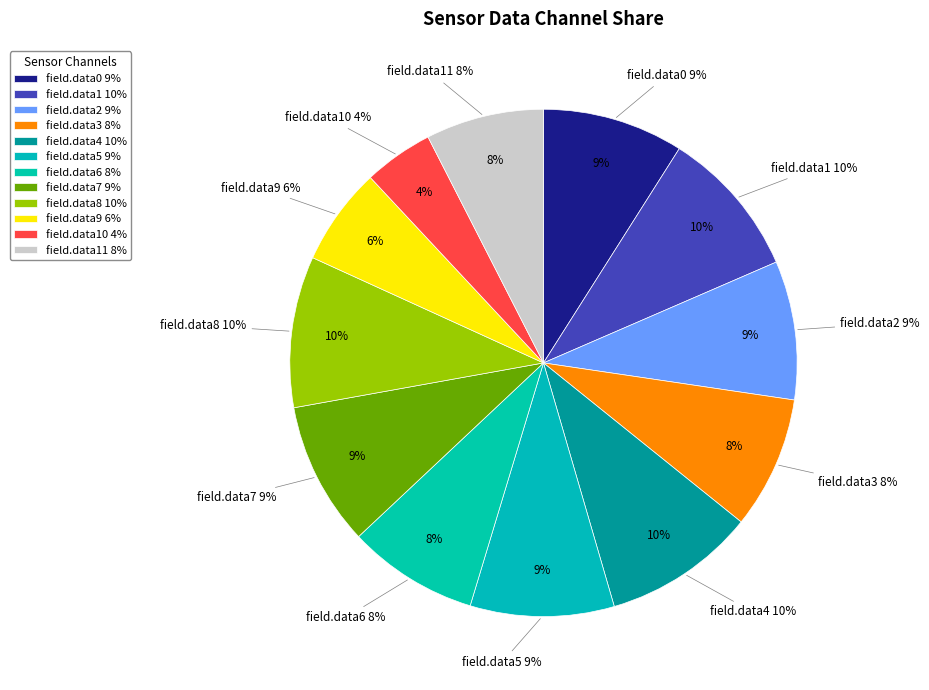

Does any single category account for the majority?

No